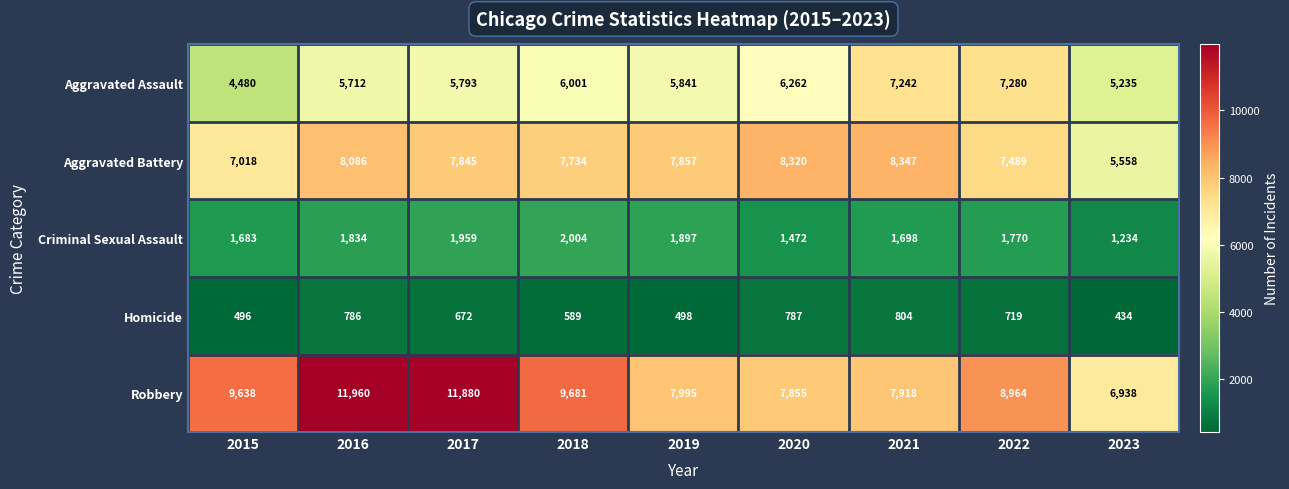

What is the total value across all series at 2015?

23315